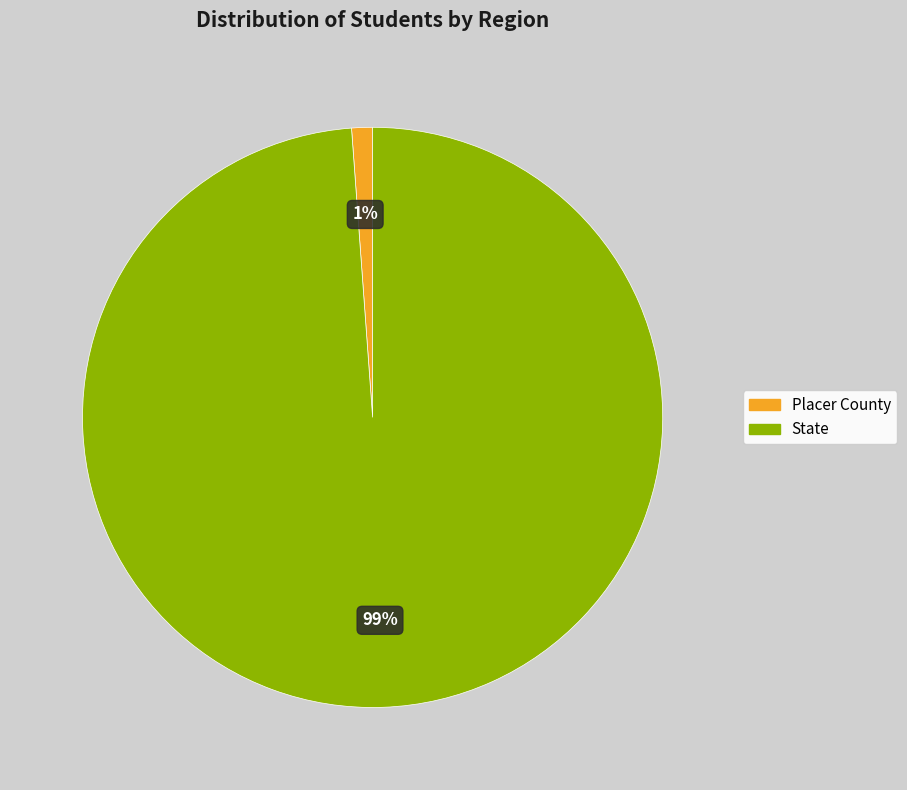

How many segments does this pie chart have?

2